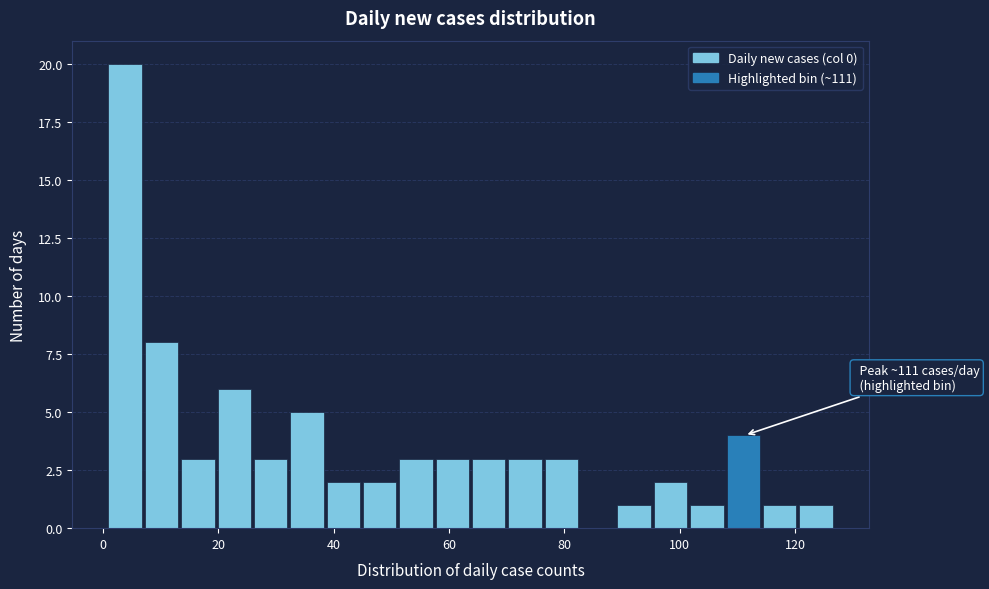

Around what value on the x-axis is the tallest bar? Give the approximate position of its centre, as read against the axis.

4